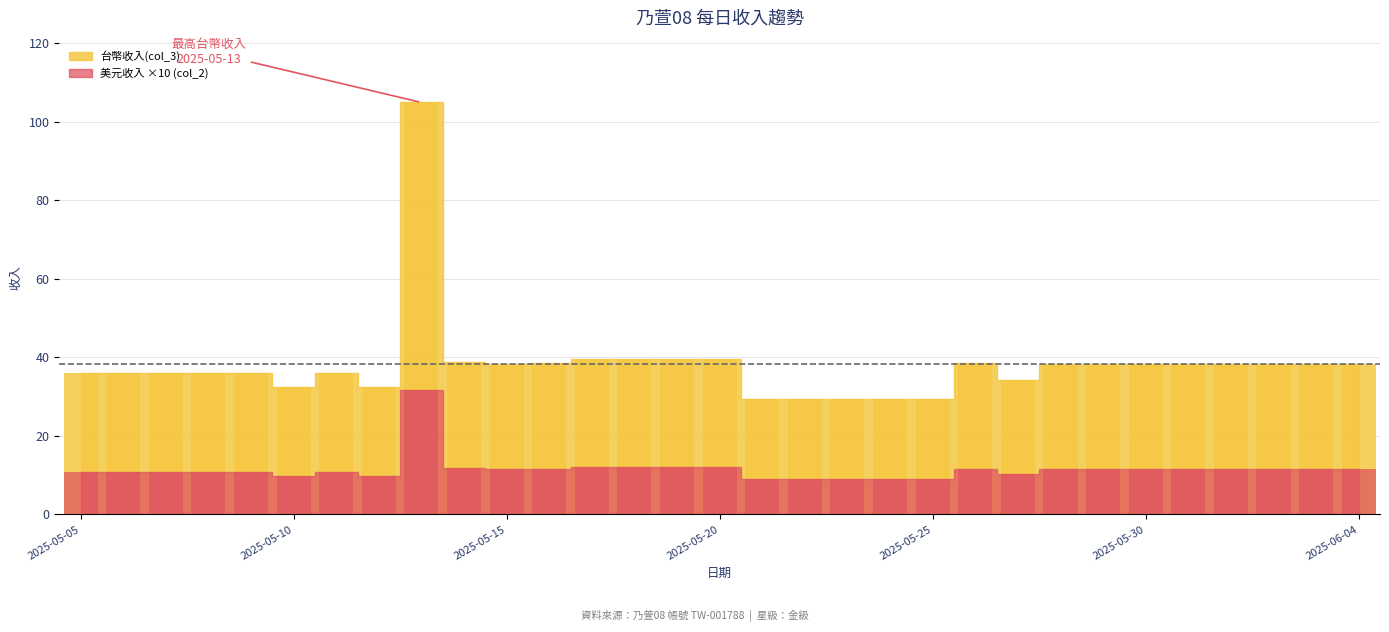

What is the maximum value shown in the chart?

104.9